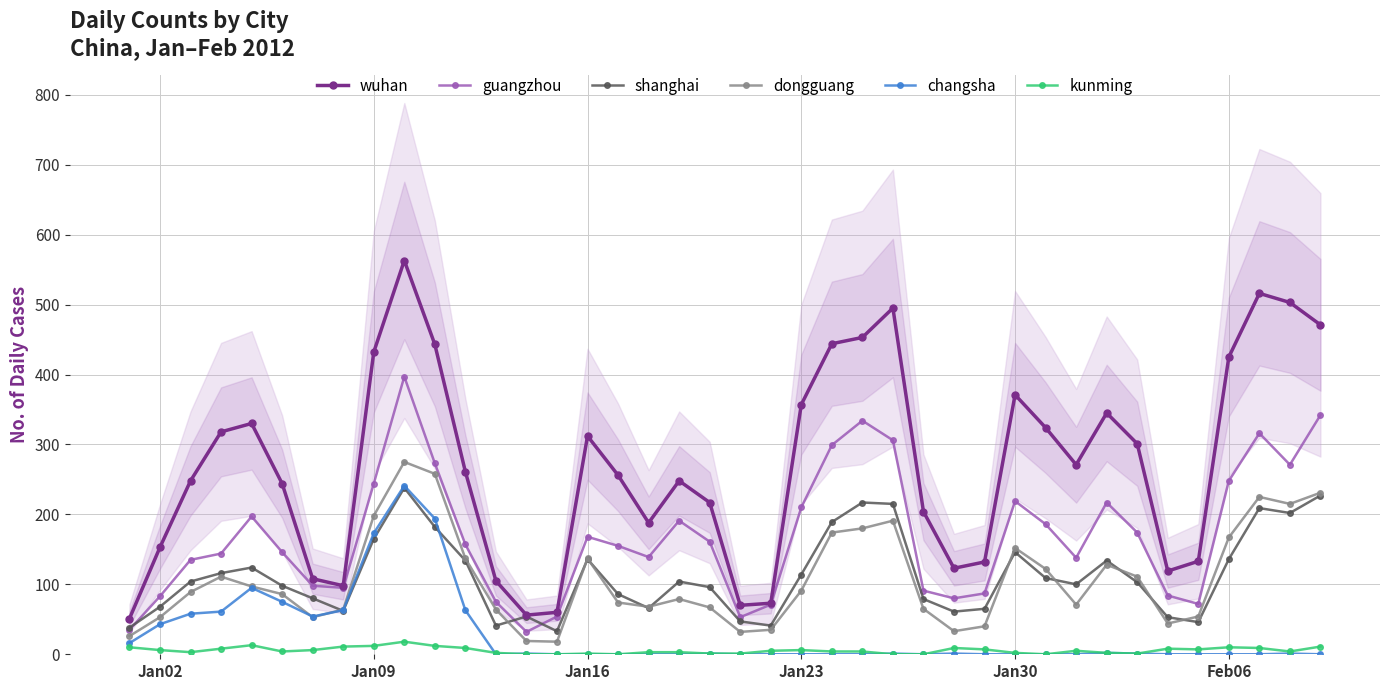

True or false: guangzhou and kunming cross at least once.

False